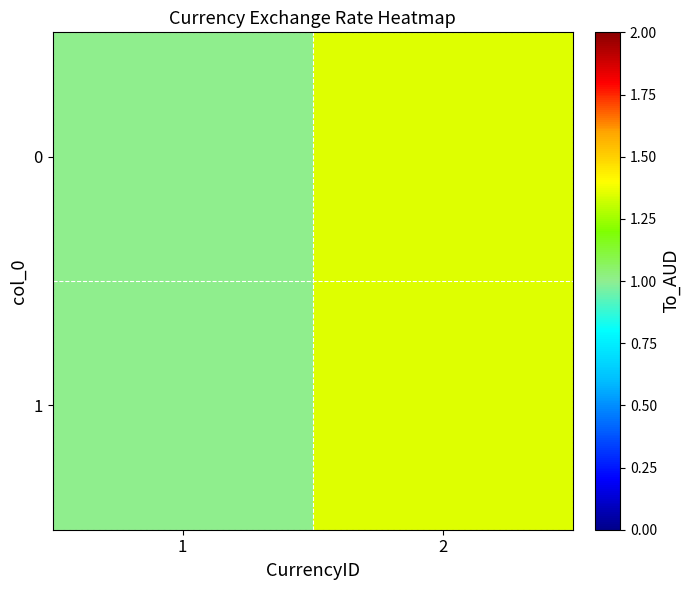

What is the total value across all series at 2?

2.7